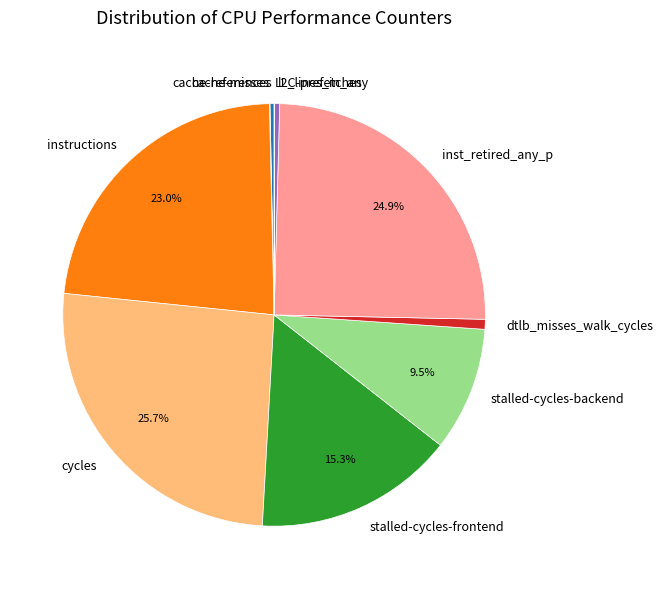

What is the ratio of the value at cycles to the value at dtlb_misses_walk_cycles?

34.0